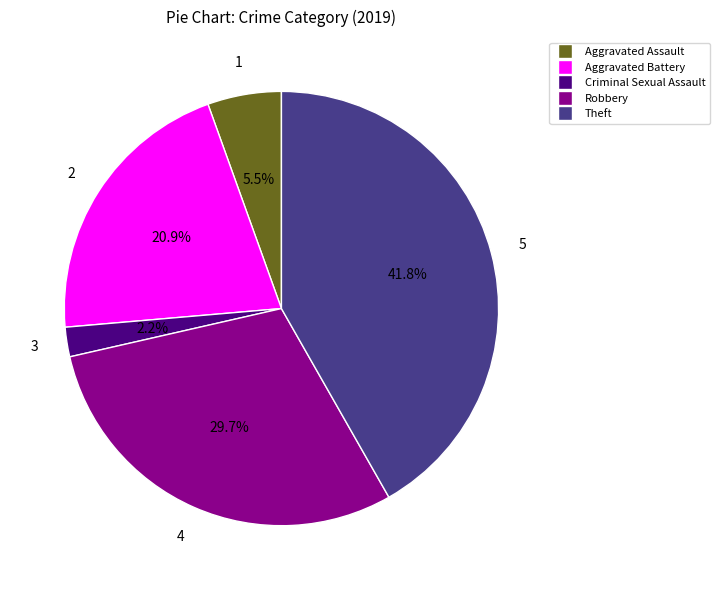

How many segments does this pie chart have?

5